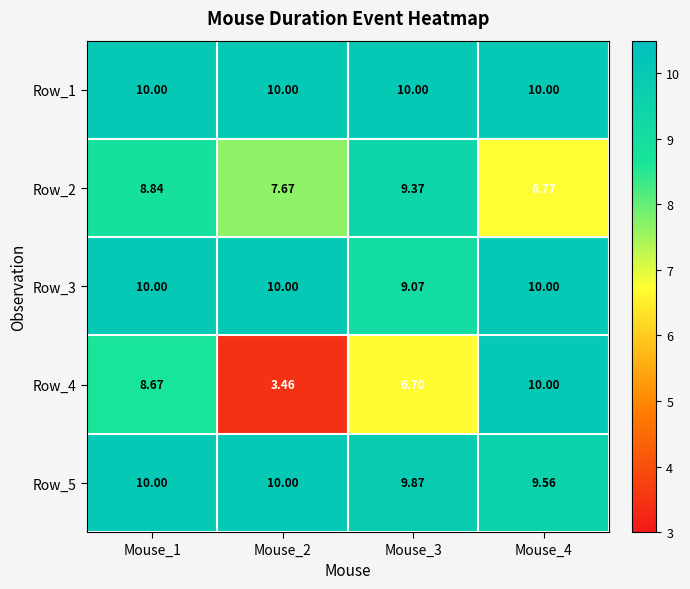

Count the number of categories in the chart.

4